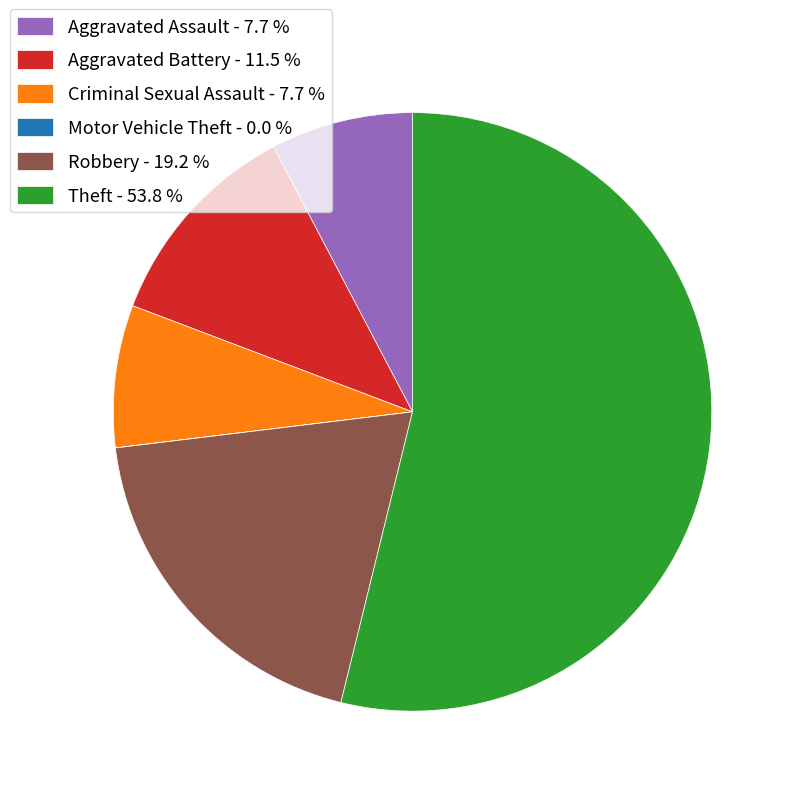

The Robbery slice represents 4% of the pie. True or false?

False